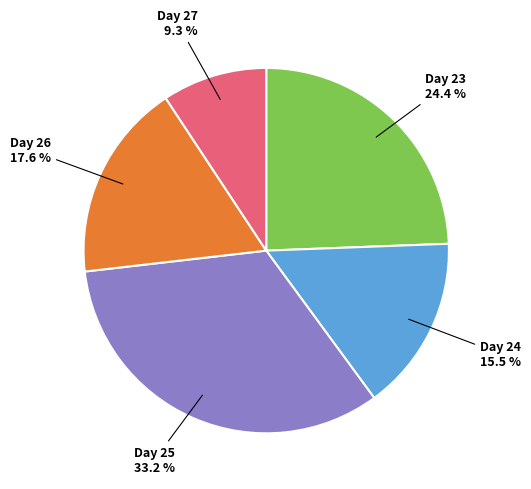

How much of the chart is everything except Day 25?

66.8%